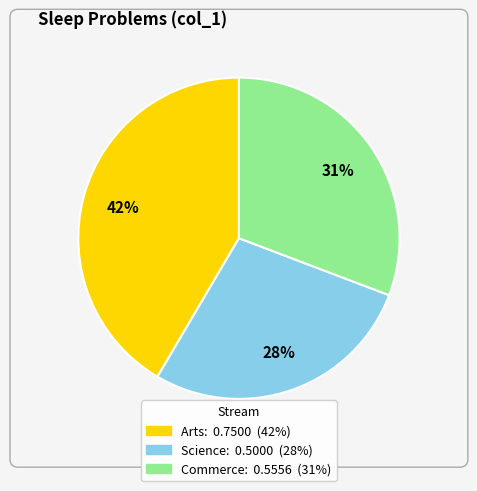

Rank the categories by value from highest to lowest.

Arts, Commerce, Science